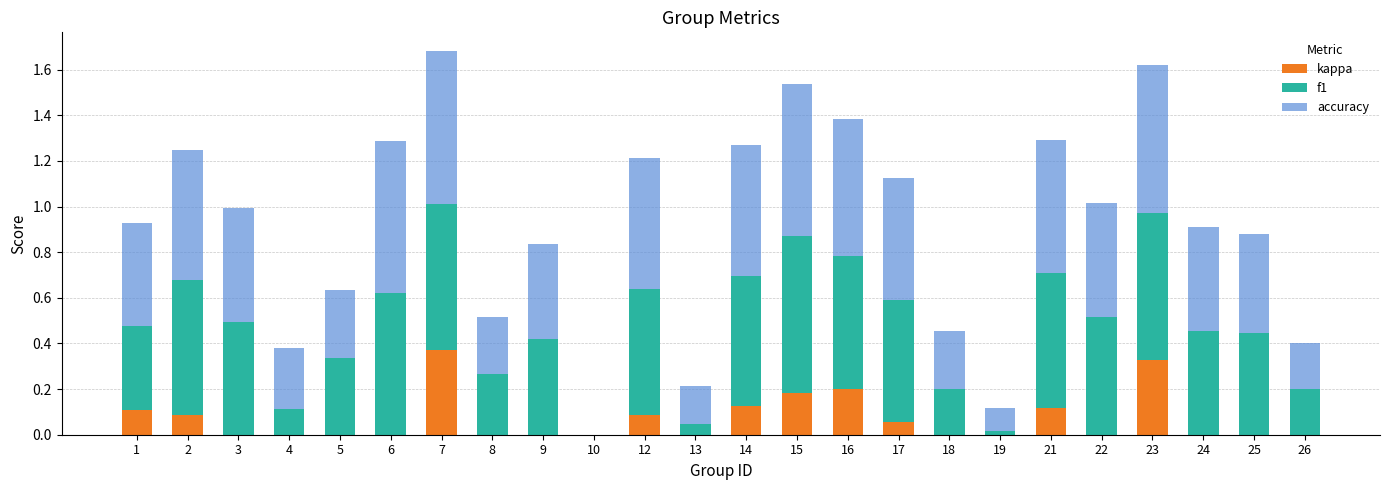

What is the total value across all series at 16?

1.4